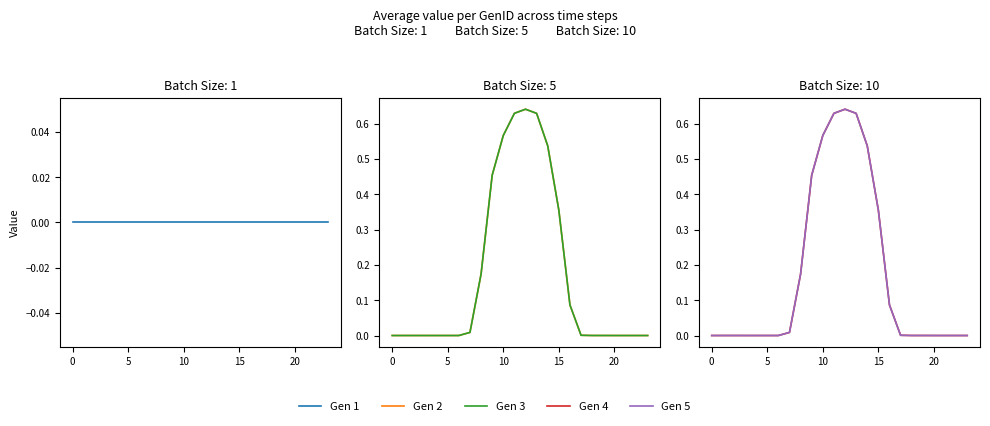

True or false: Gen 2 and Gen 3 cross at least once.

False